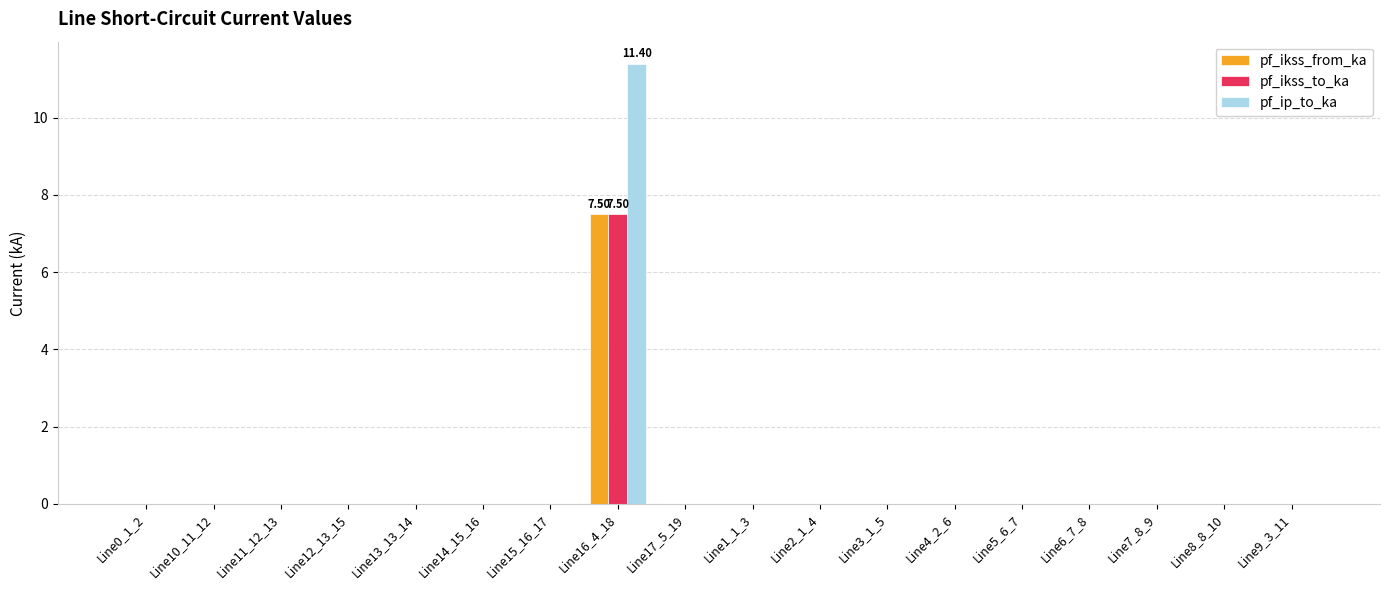

How many groups of bars are there?

18